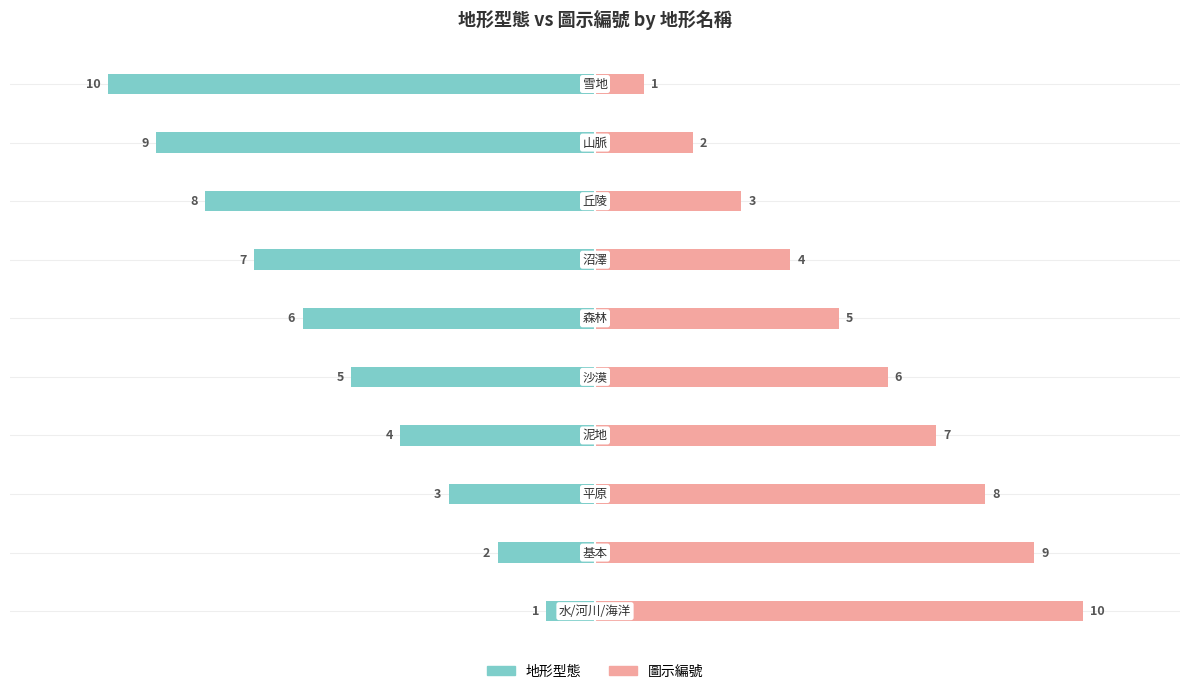

Count the number of categories in the chart.

10